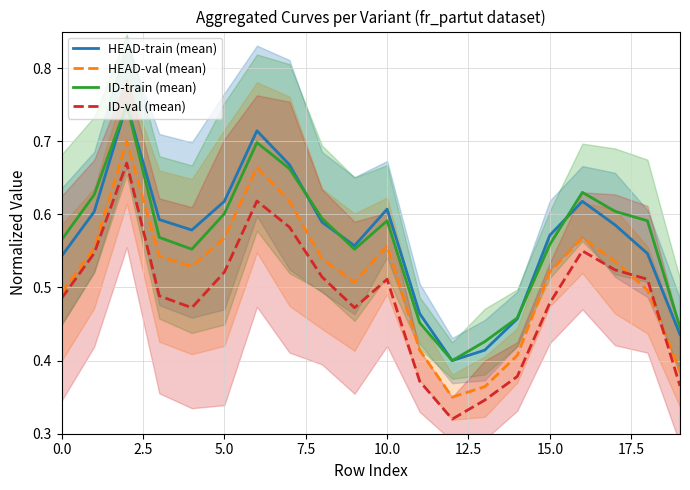

Which series has the largest range (max minus min)?

ID-val (mean)